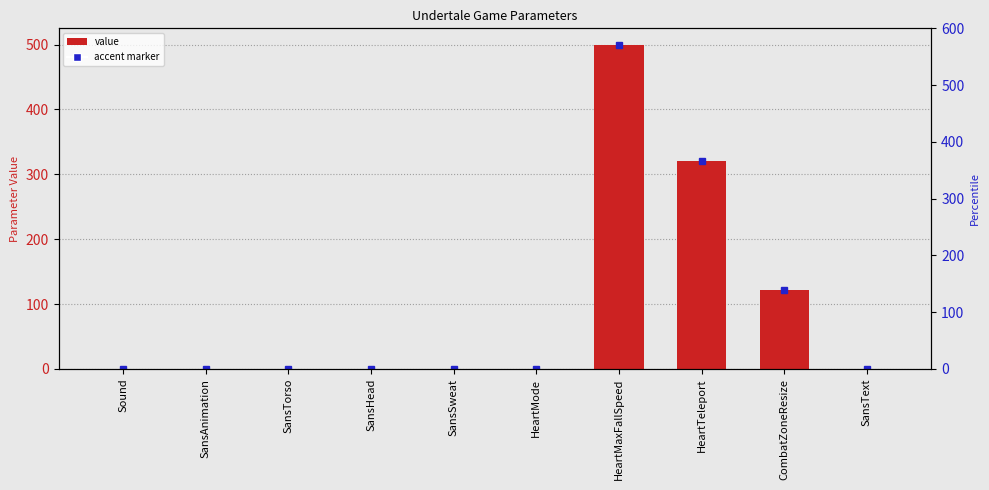

Reading left to right, transcribe all the data shown in this chart.

Sound=0.0	SansAnimation=0.0	SansTorso=0.0	SansHead=0.0	SansSweat=0.0	HeartMode=0.0	HeartMaxFallSpeed=500.0	HeartTeleport=320.0	CombatZoneResize=121.0	SansText=0.1